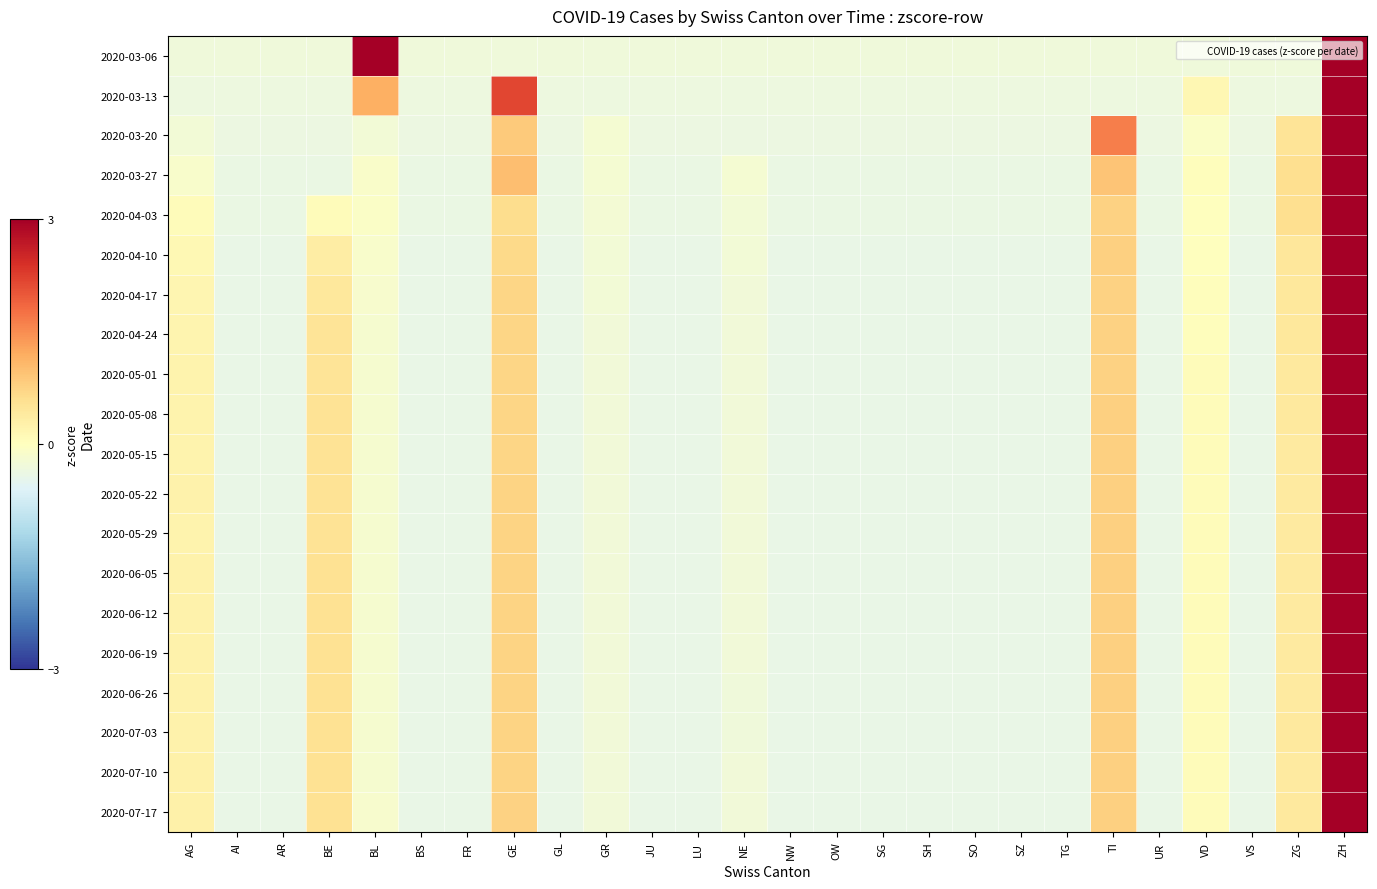

At which category is the sum across all series the highest?

ZH